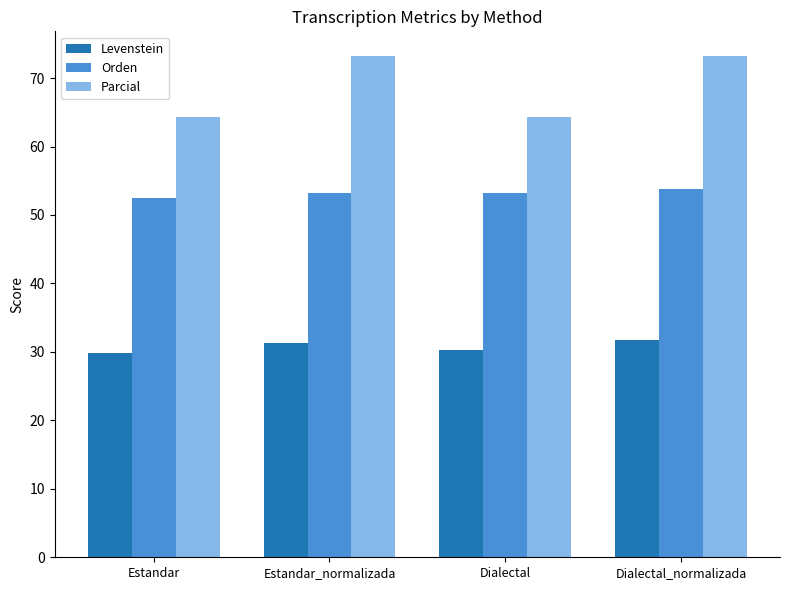

At how many categories does at least one series exceed 39?

4